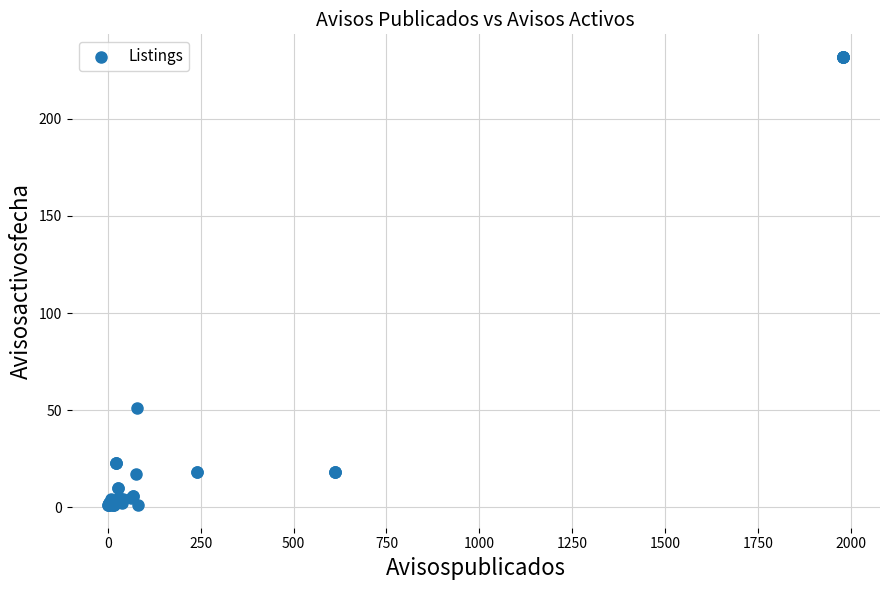

What Y value in the scatter plot is closest to 116?

51